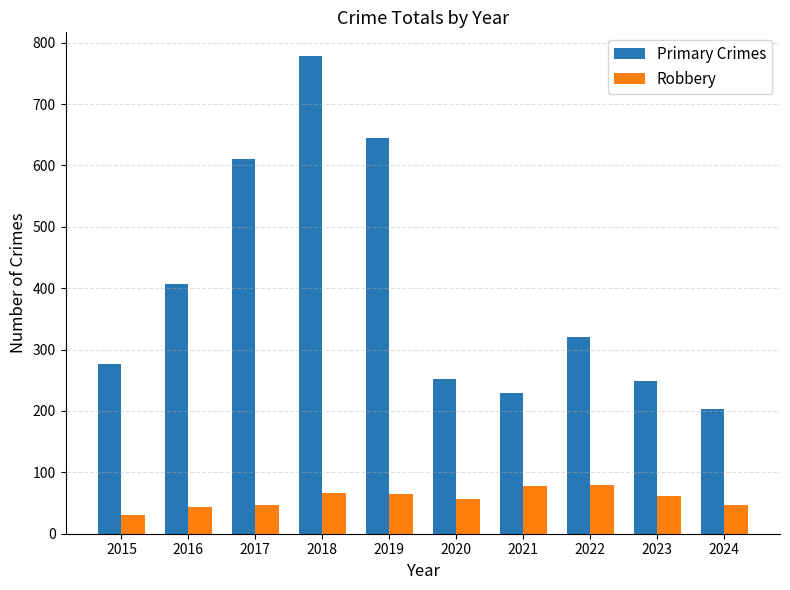

True or false: Primary Crimes has a value of 644 at 2019.

True